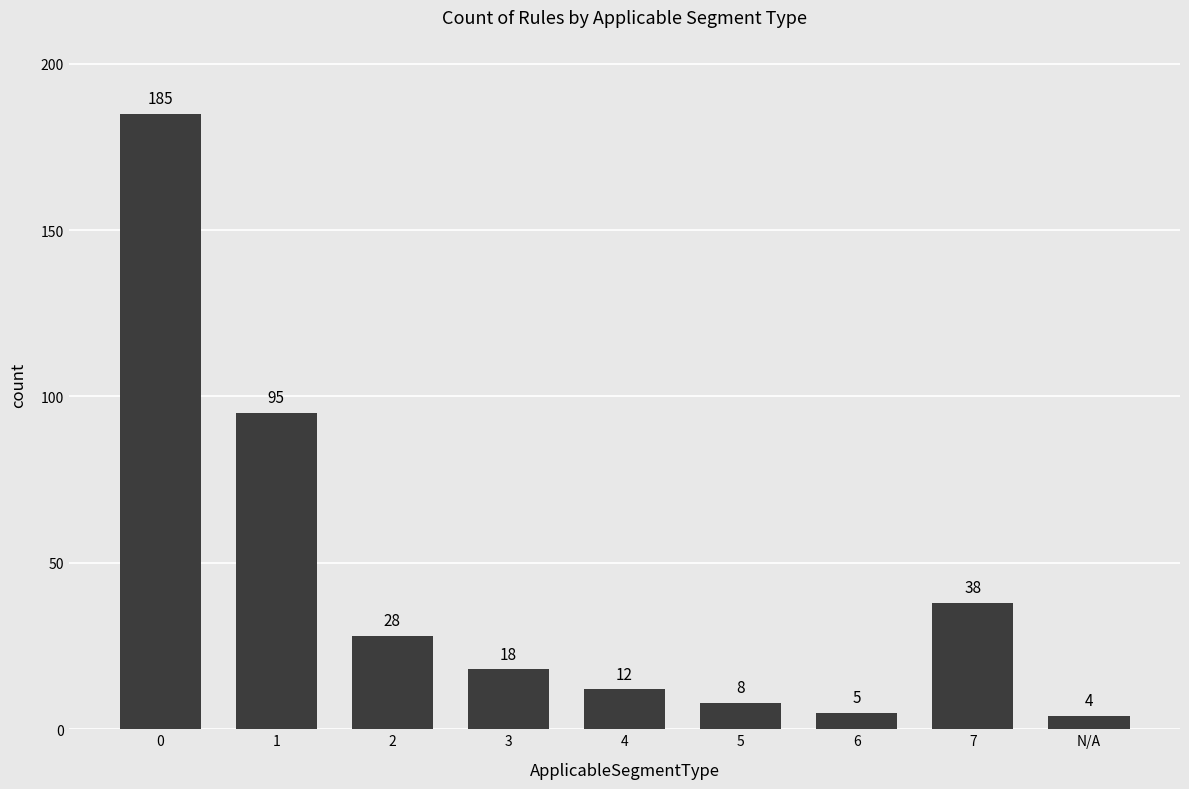

Approximately how many times larger is the value at 6 compared to 4?

0.4